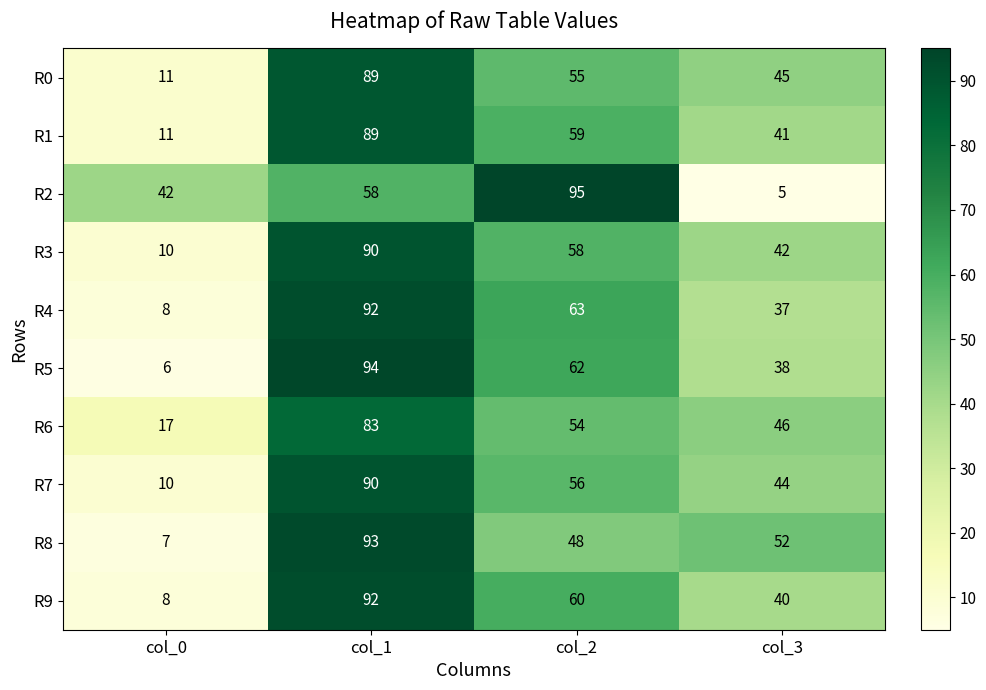

Between col_0 and col_1, which series saw the biggest shift?

R5